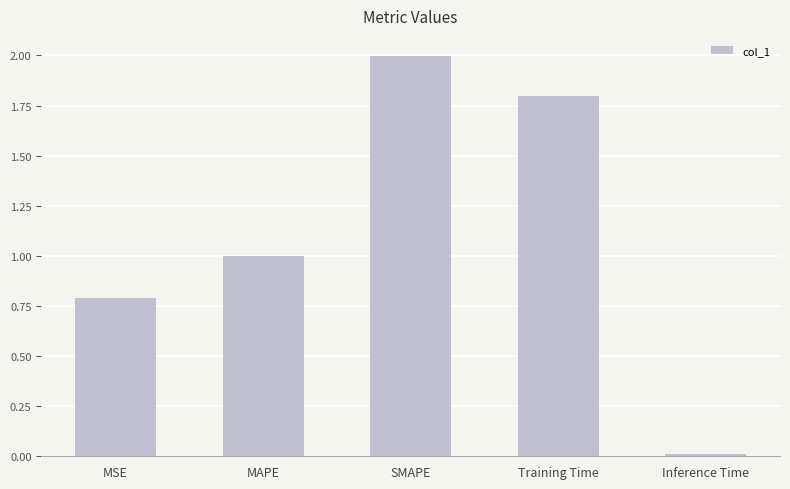

What position from the left is MSE?

1